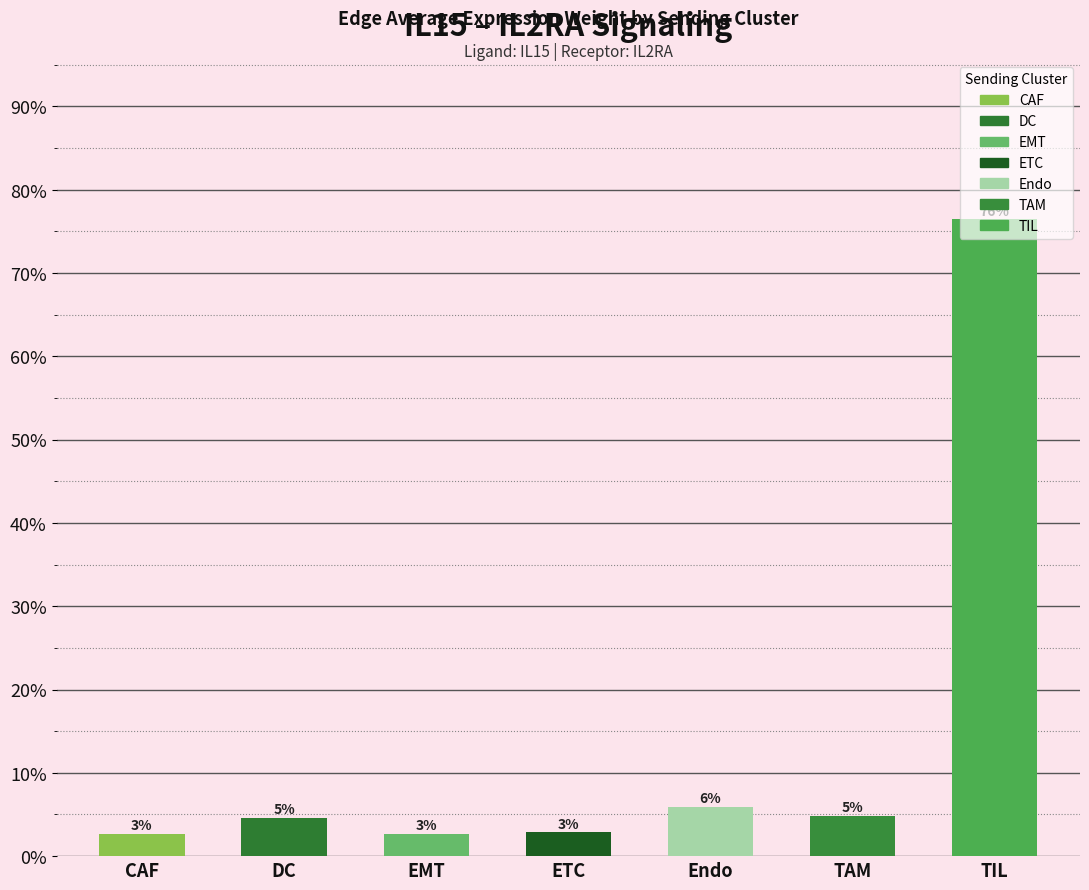

Rank the categories by value from highest to lowest.

TIL, Endo, TAM, DC, ETC, EMT, CAF